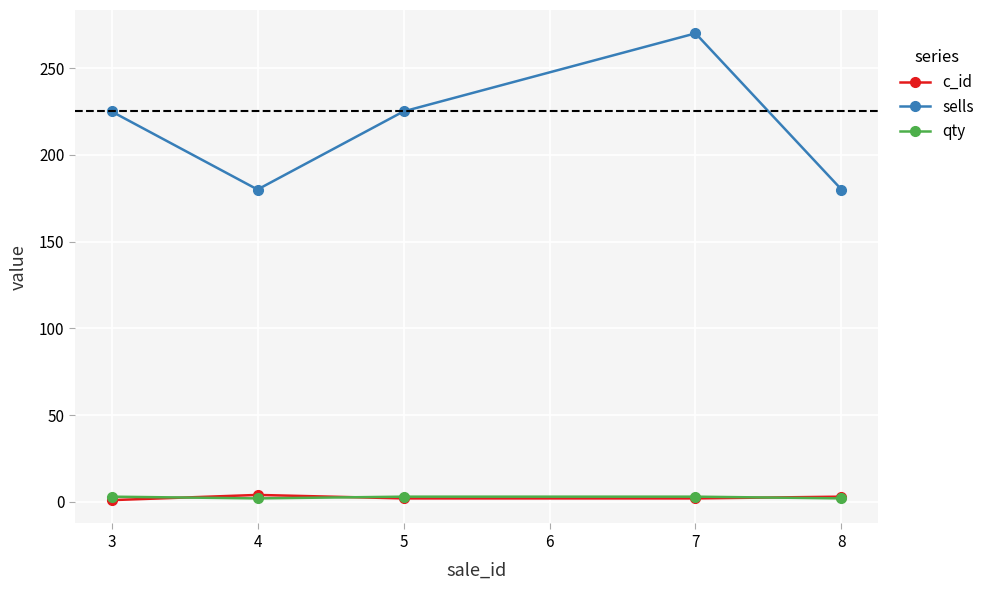

True or false: sells and c_id intersect in this chart.

False